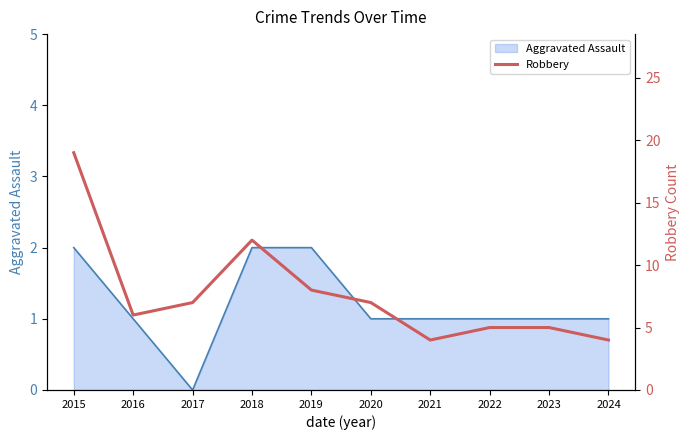

True or false: Aggravated Assault has a value of 1 at 2020.

True